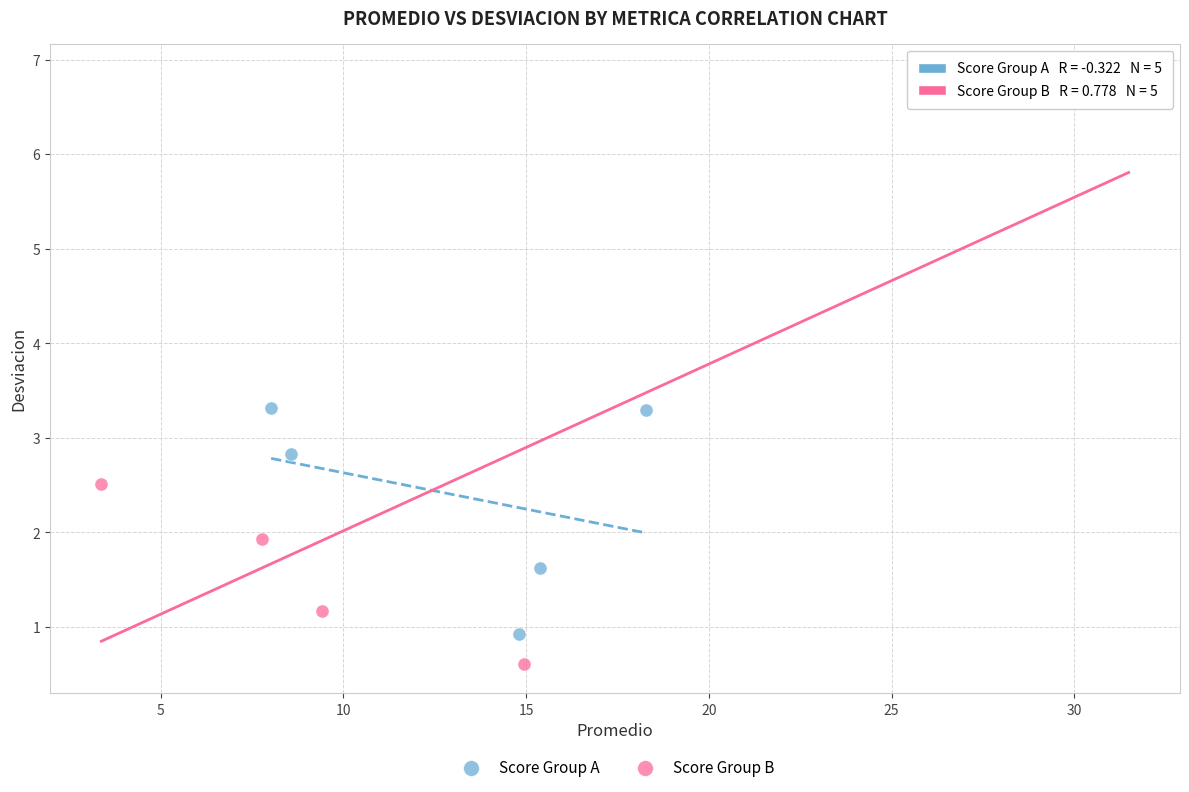

Which series contains the highest Y value?

Score Group B